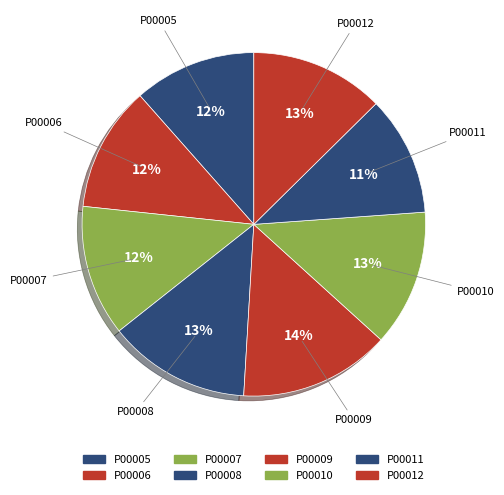

What is the ratio of the value at P00006 to the value at P00012?

0.9